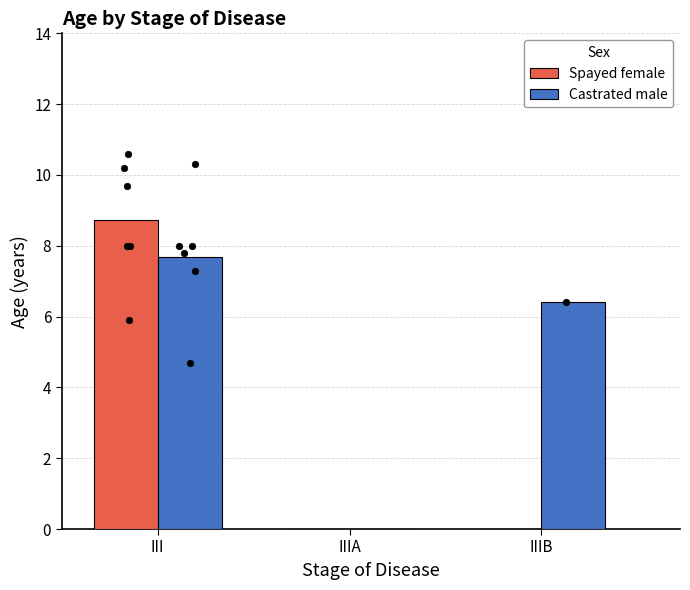

What is the total value across all series at IIIB?

6.4